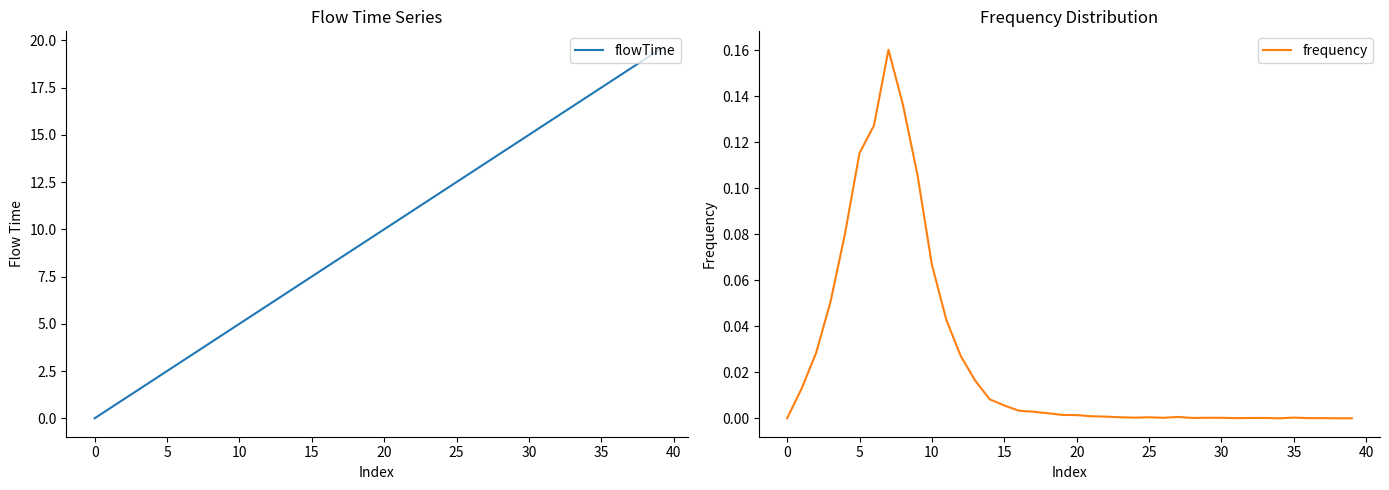

List the series in order of their overall mean, lowest first.

frequency, flowTime